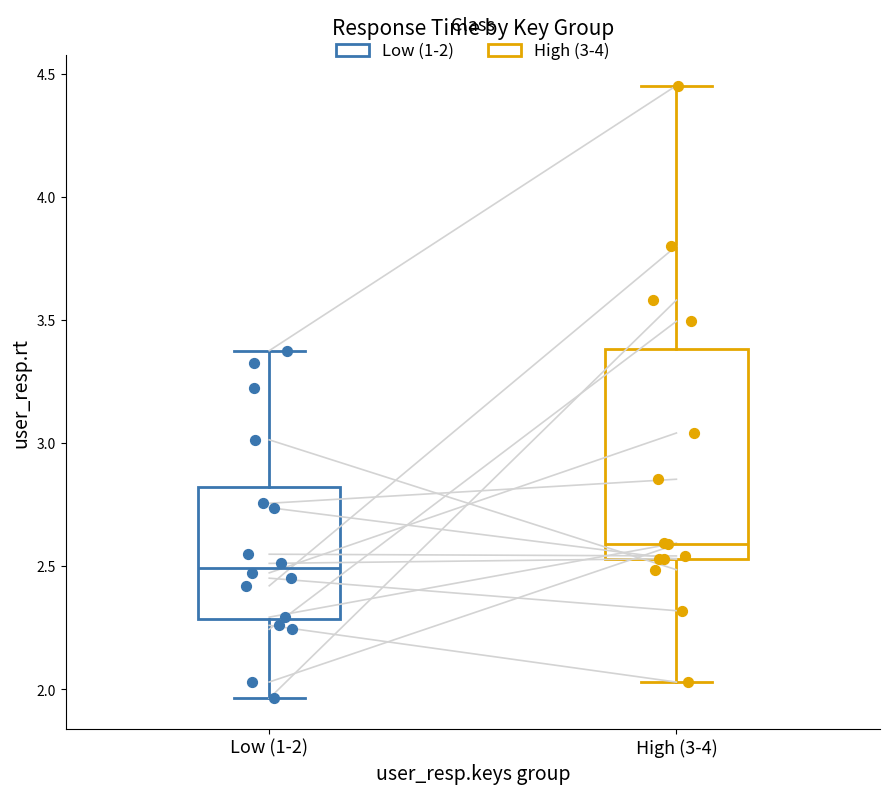

Which box's median line is the lowest?

Low (1-2)